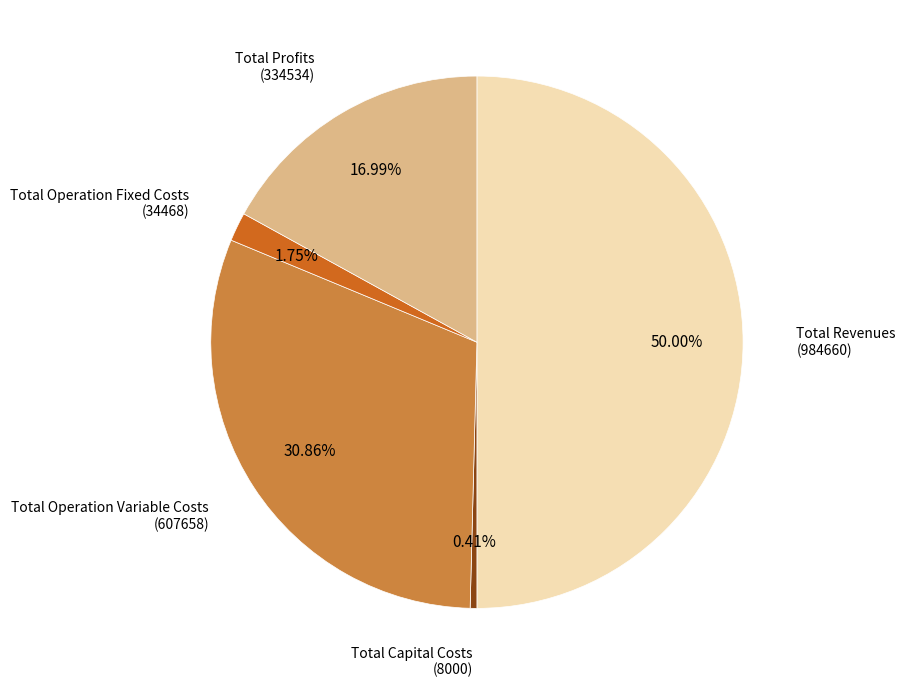

To the nearest percent, what is the difference between the largest and smallest slice percentages?

50%